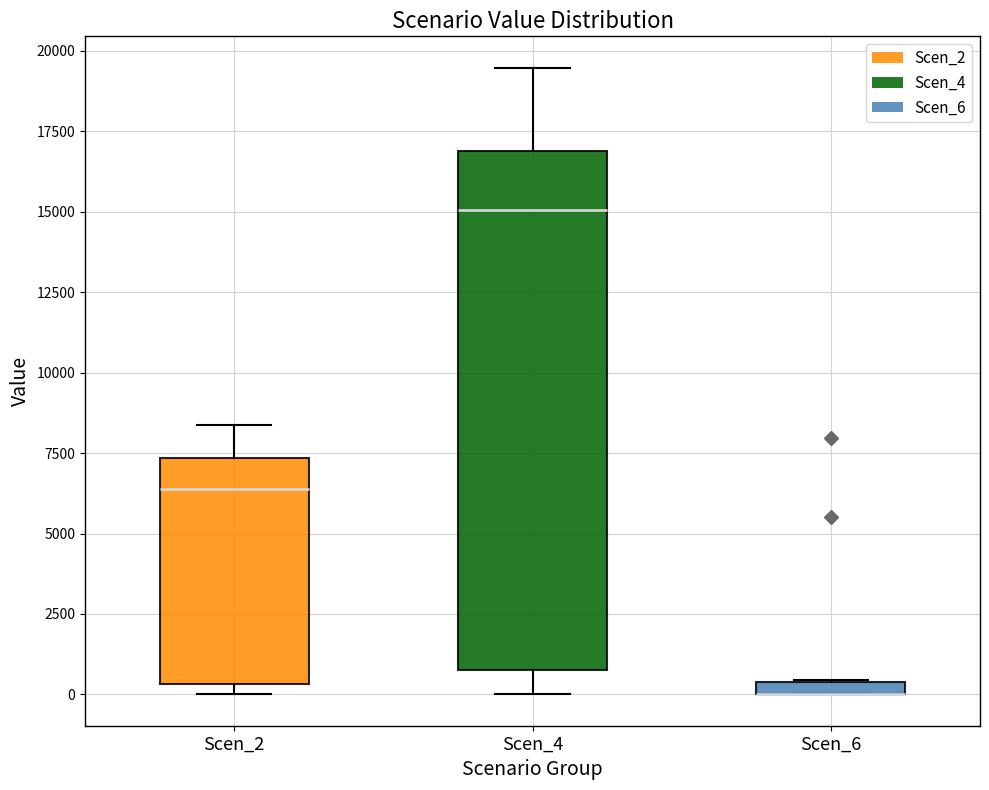

Where does the lower whisker of the box for Scen_4 end on the y-axis? The values are not printed on the chart, so give them approximately, as read against the axis.

0